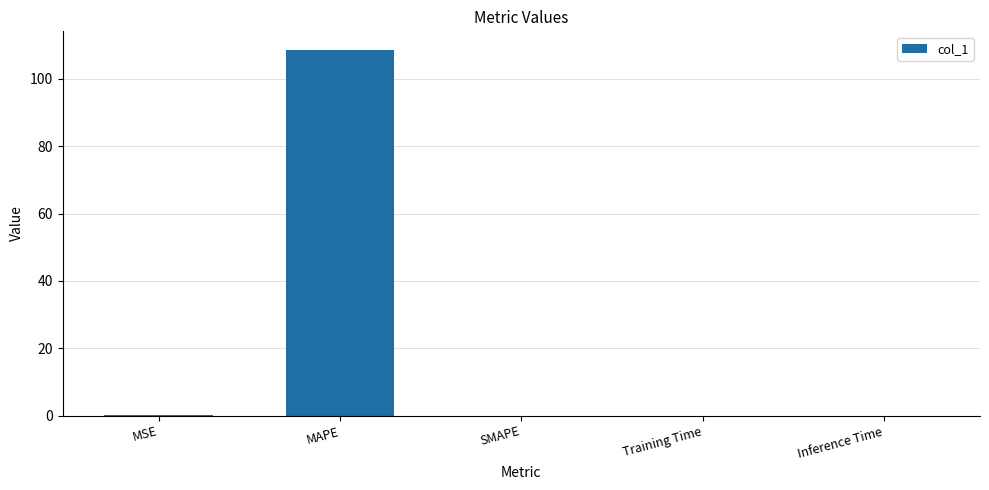

What is the maximum value shown in the chart?

108.7